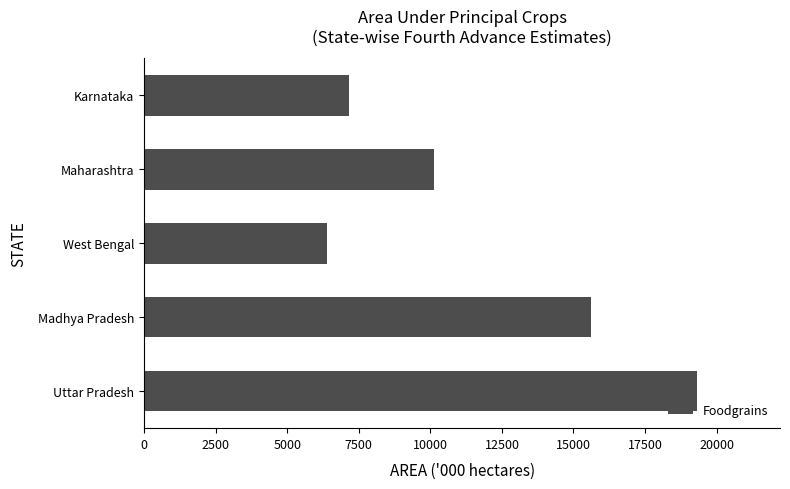

True or false: the data shows 3303.9 at West Bengal.

False